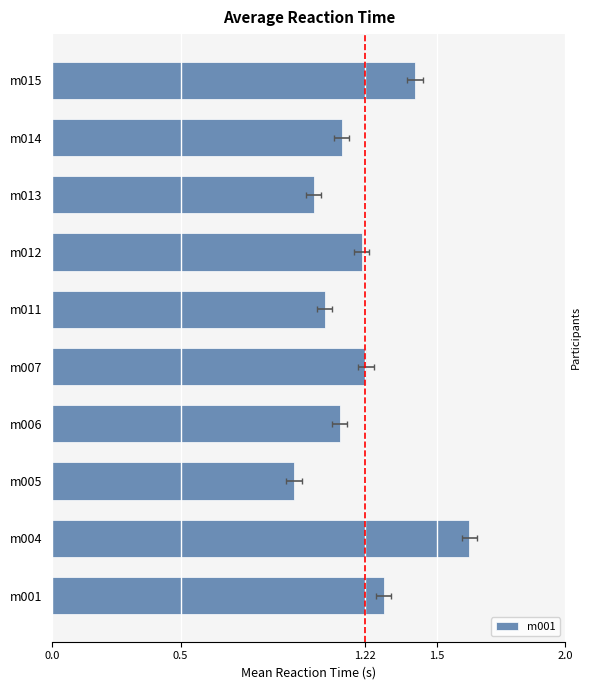

What is the difference between the maximum and minimum values?

0.7